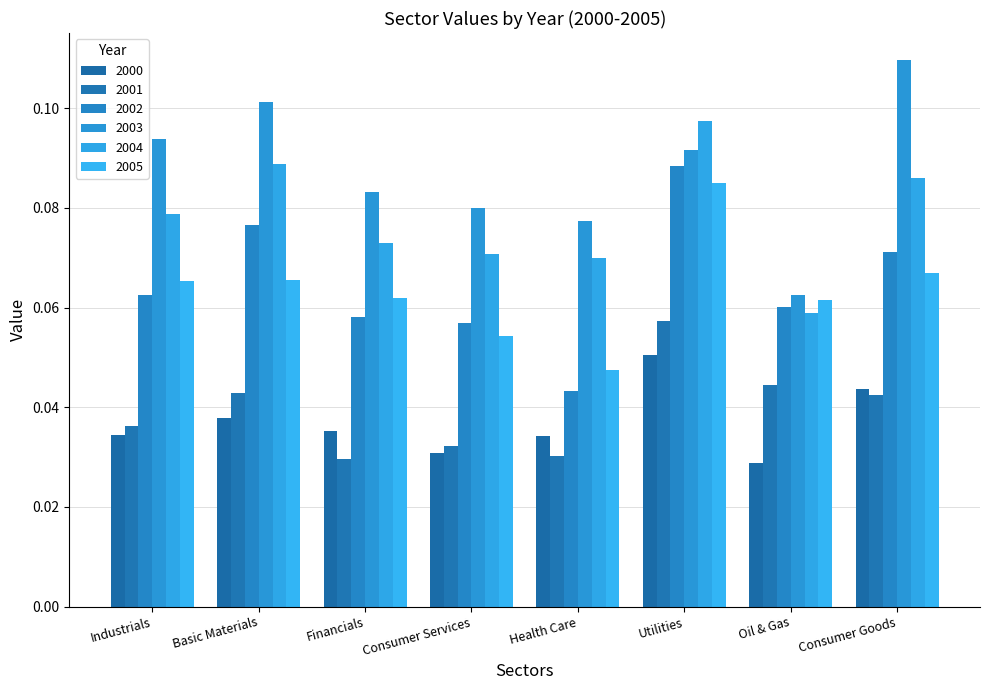

How many bars are there in total?

48